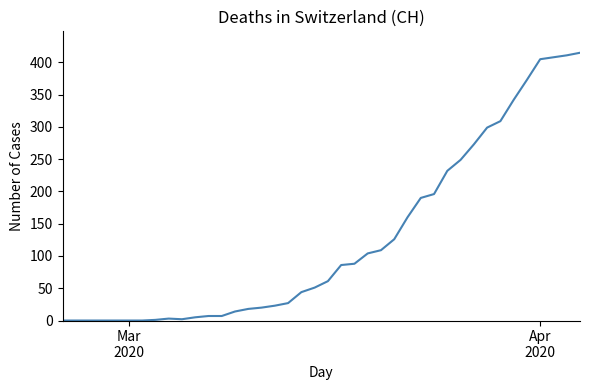

What is the difference between the maximum and minimum values?

415